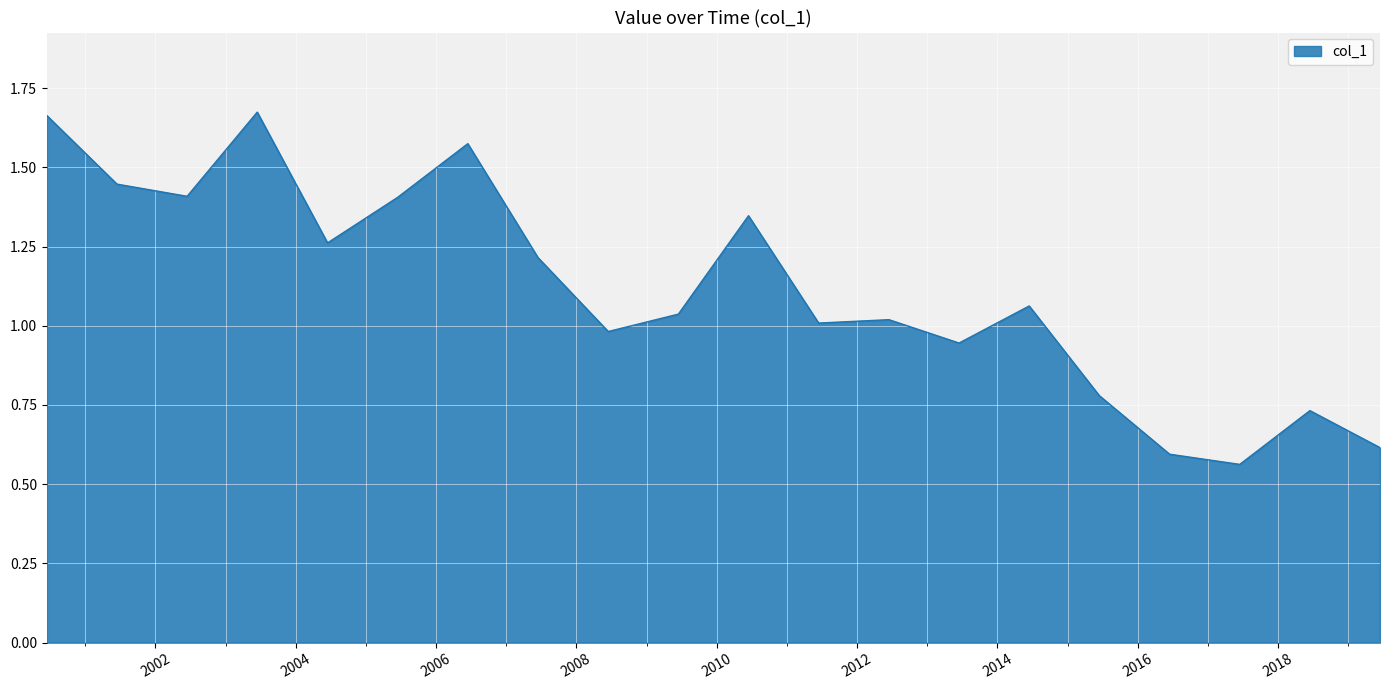

What is the greatest value displayed?

1.7